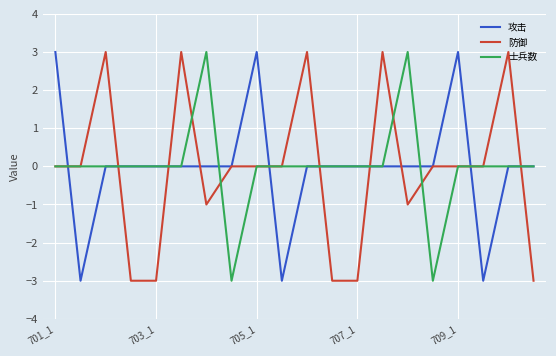

What is the smallest value displayed?

-3